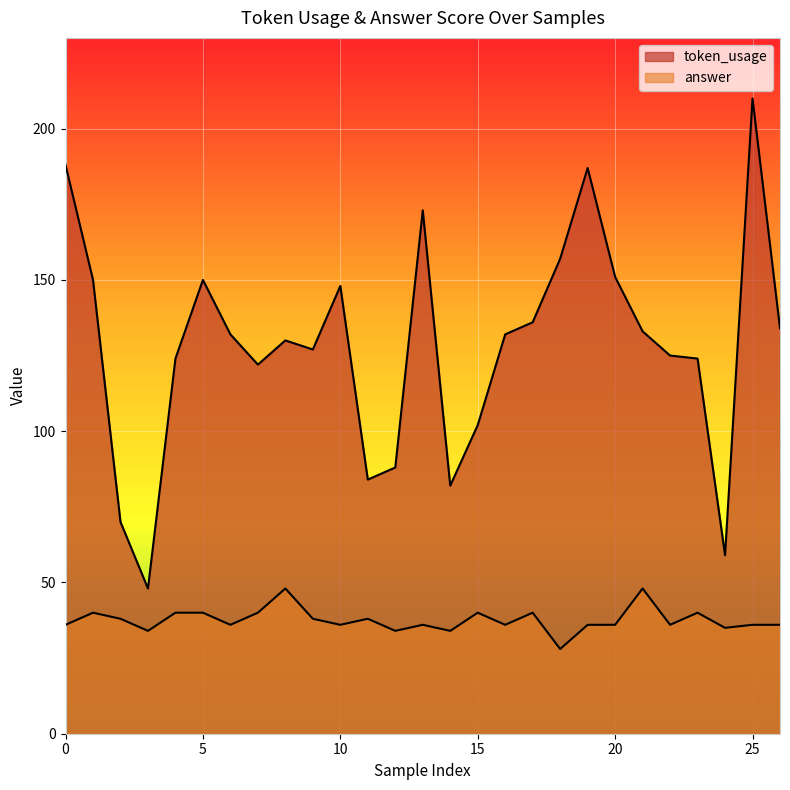

How many lines are shown in the chart?

2